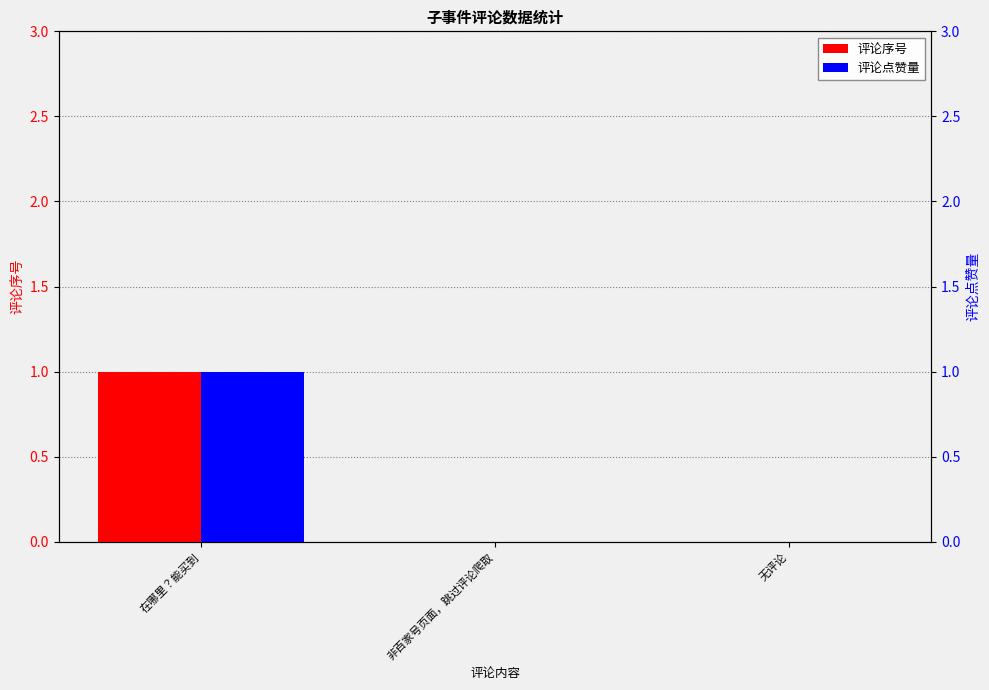

Is the value of 评论点赞量 at 非百家号页面，跳过评论爬取 greater than the value of 评论序号 at 非百家号页面，跳过评论爬取?

No